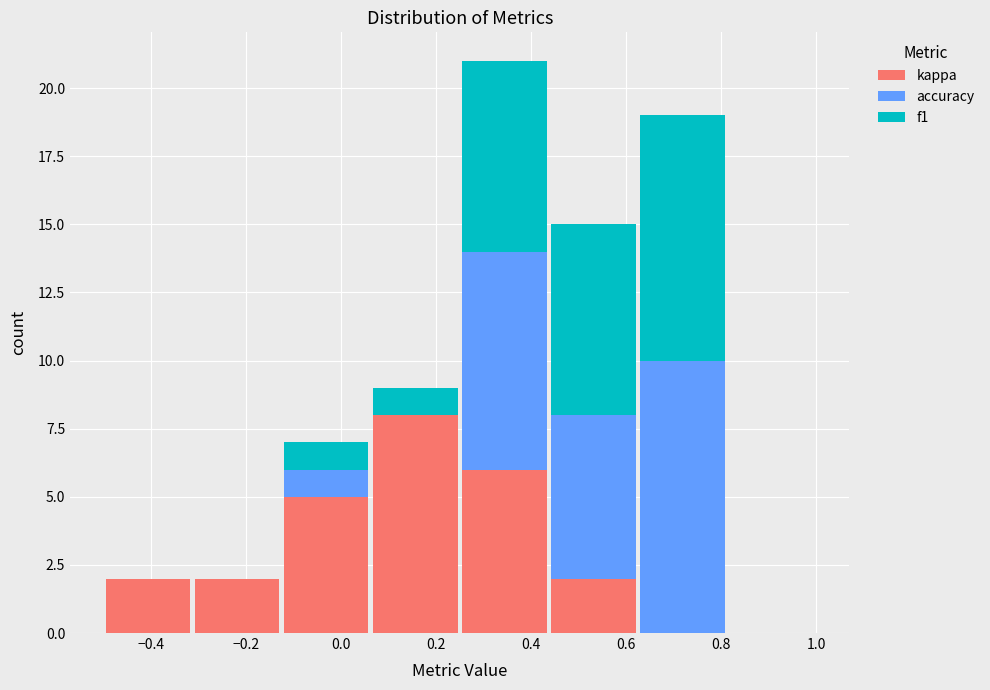

What is the total height of the stacked bar covering 0.62 to 0.82 on the x-axis? Neither the bar edges nor the heights are printed on the chart, so give them approximately, as read against the axes.

19